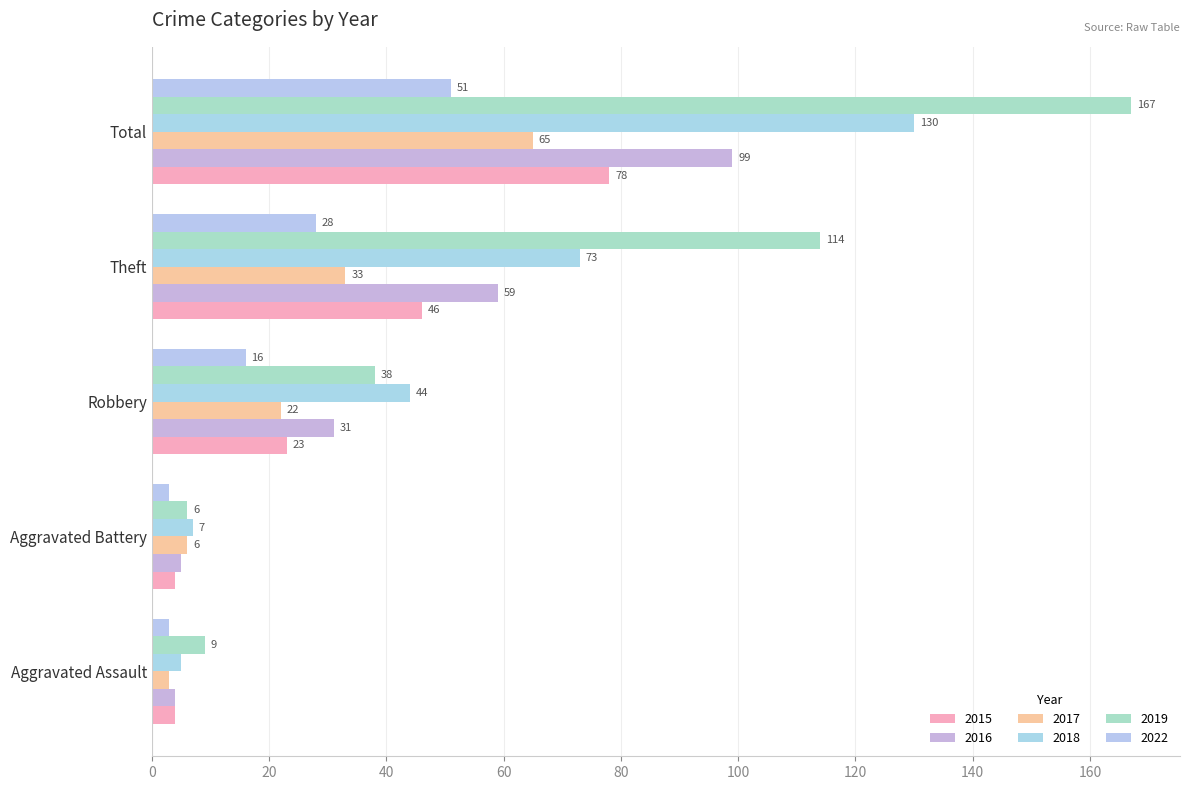

How many data points does each series have?

5